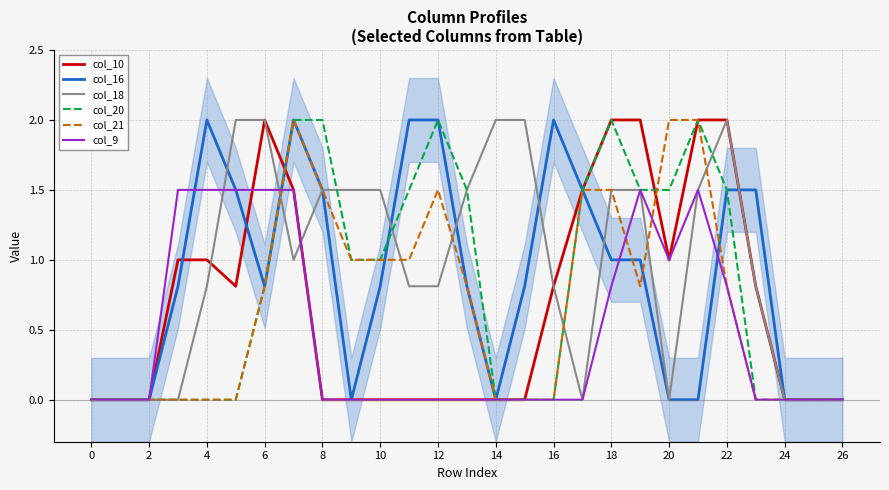

The value of col_20 at 18 is 0.7. True or false?

False